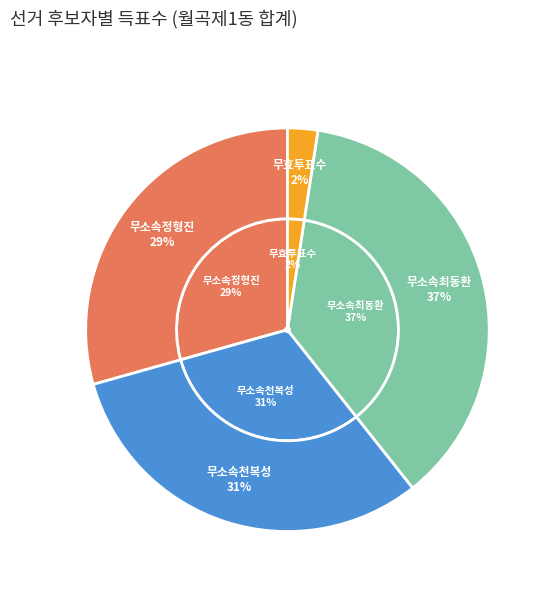

To the nearest percent, what is the combined percentage of 무소속최동환 and 무소속정형진?

66%